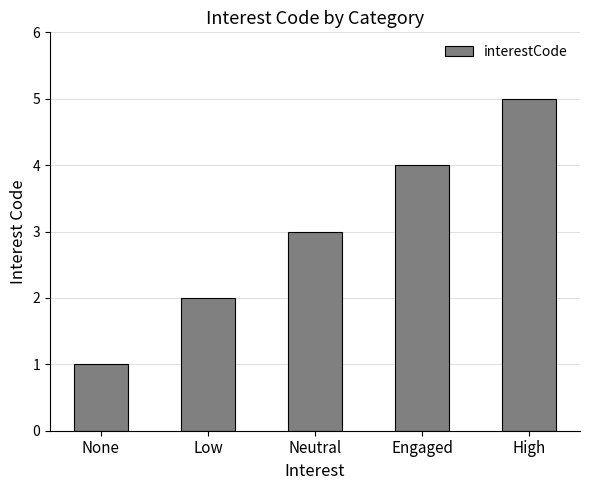

What is the change in value from None to Neutral?

+2